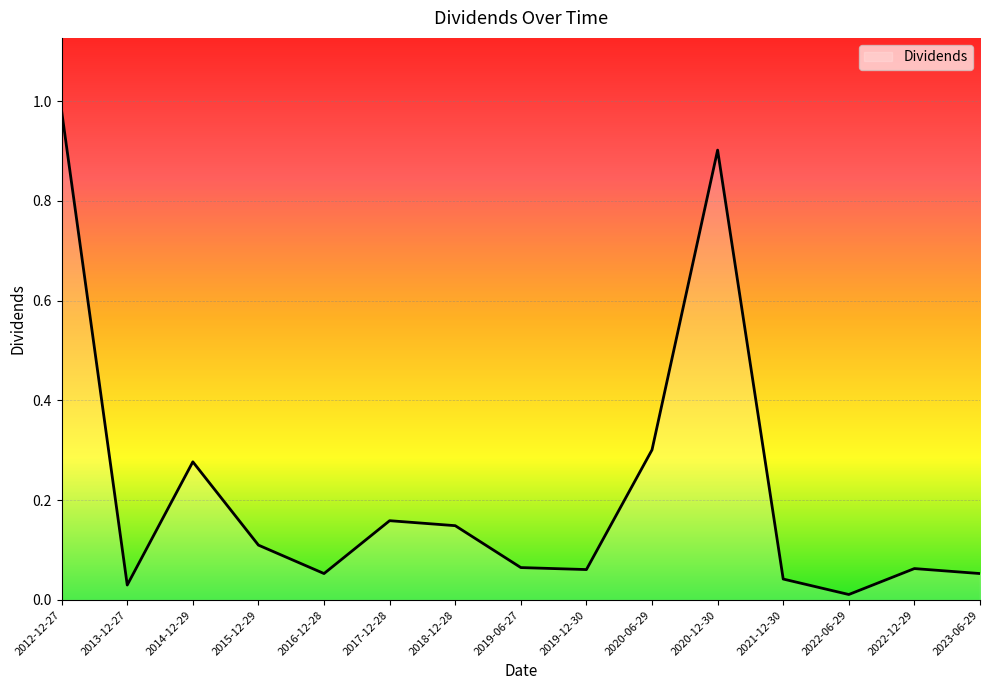

The chart shows a value of 0.1 at 2022-12-29. True or false?

True